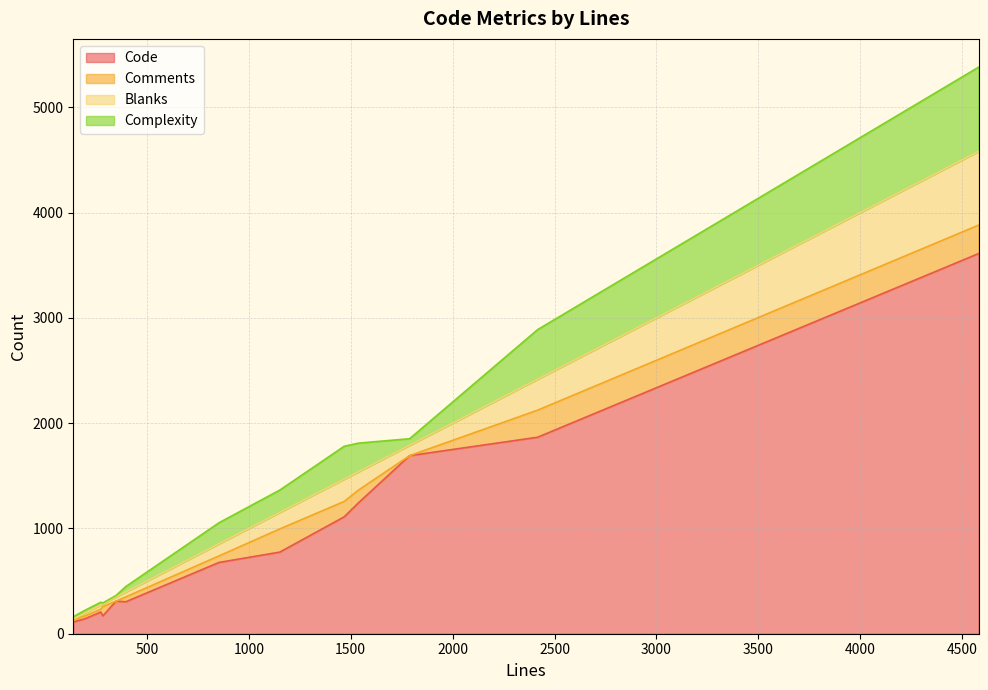

Does the chart have visible grid lines?

Yes